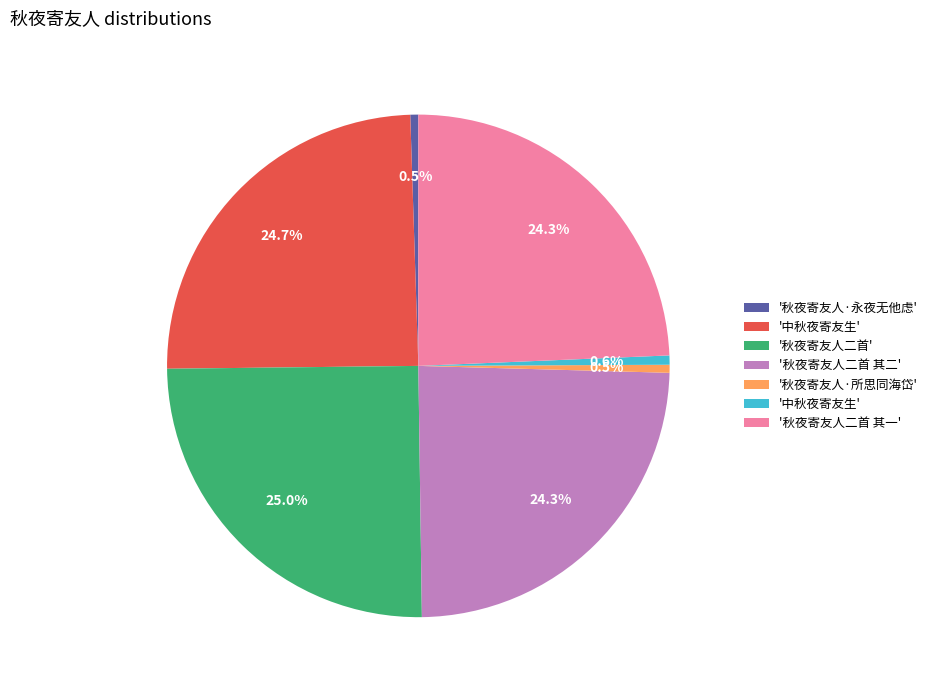

Does any single category account for the majority?

No